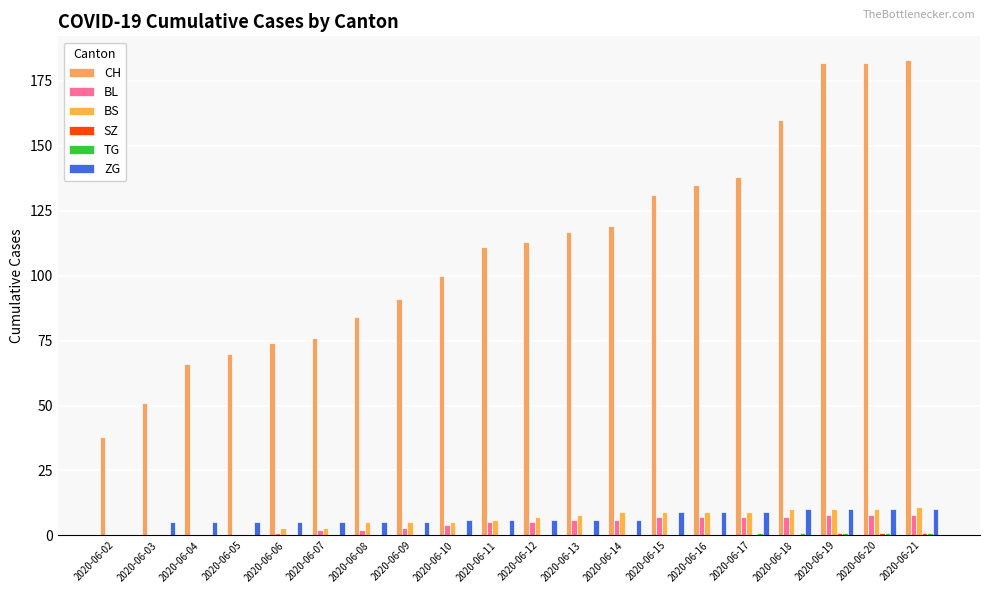

Count the number of categories in the chart.

20